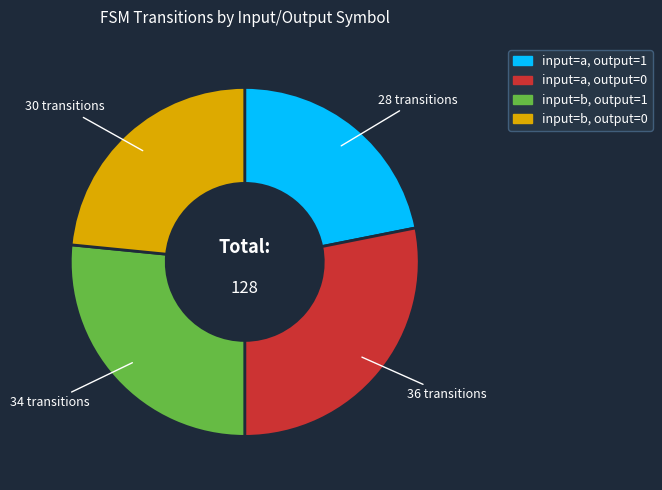

Does input=a, output=1 represent more than half of the total?

No